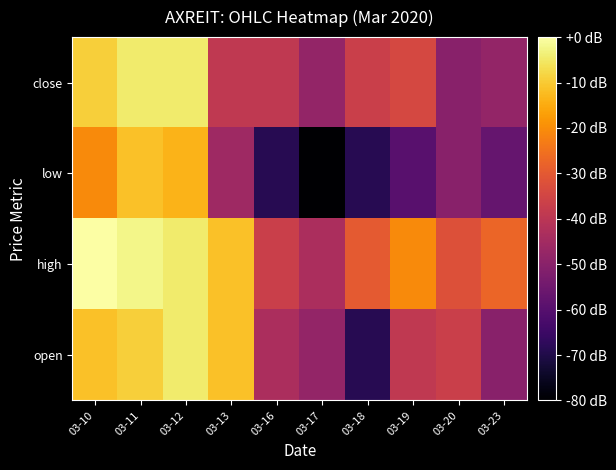

At which category is the sum across all series the highest?

03-11